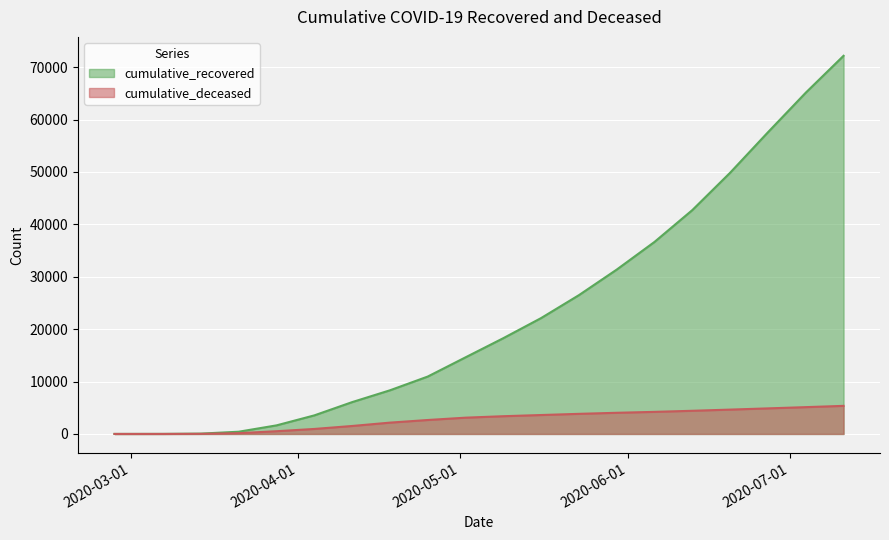

What is the label of the 8th point from the right?

2020-05-23